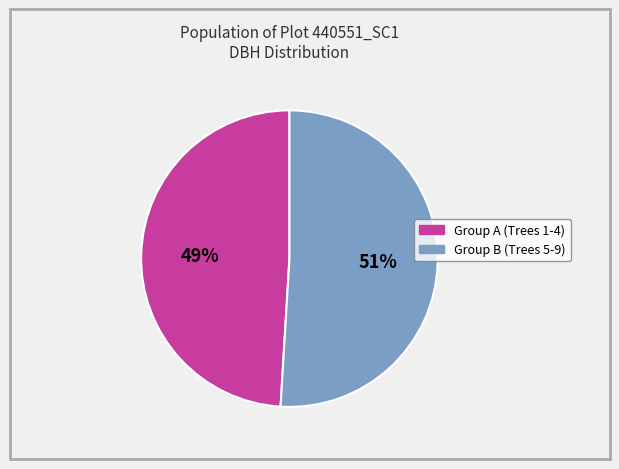

Does any single category account for the majority?

Yes